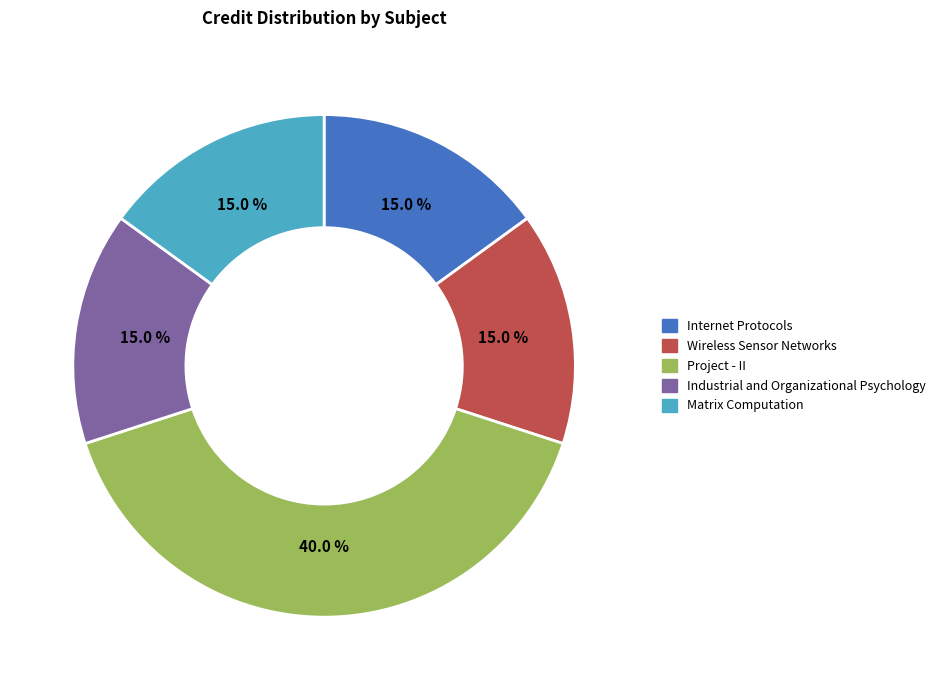

Which slice is the largest?

Project - II